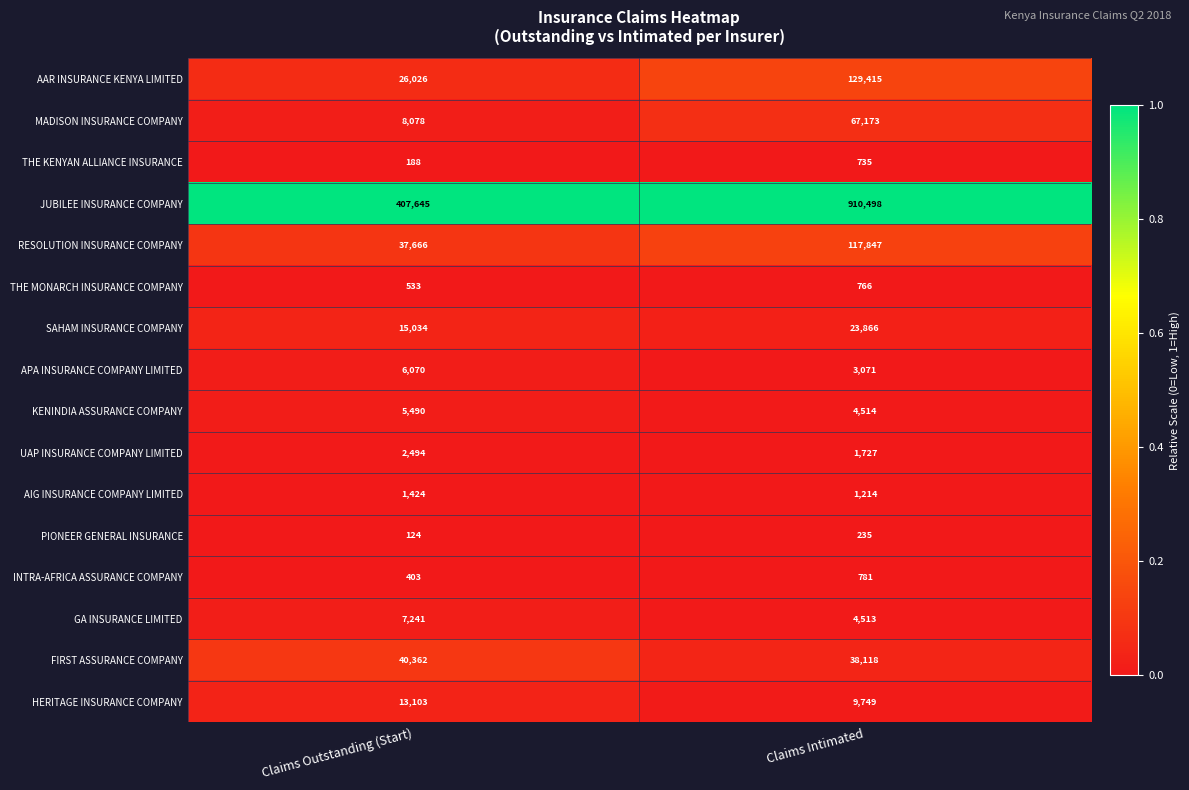

Is it true that AIG INSURANCE COMPANY LIMITED equals 1424 at Claims Outstanding (Start)?

True